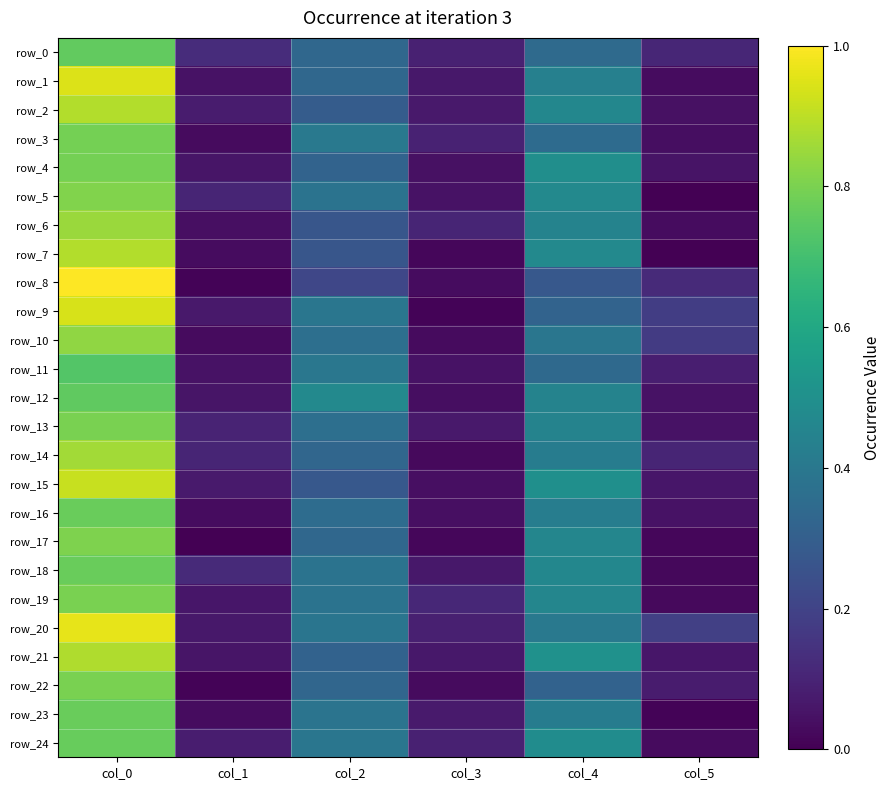

What is the maximum value for row_1?

0.9